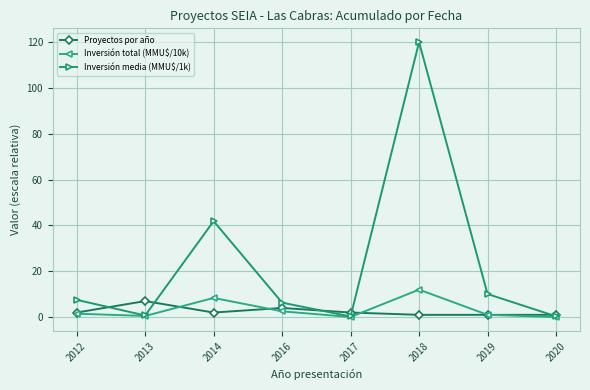

What is the sum of the Inversión total (MMU$/10k) values at 2019 and 2016?

3.5